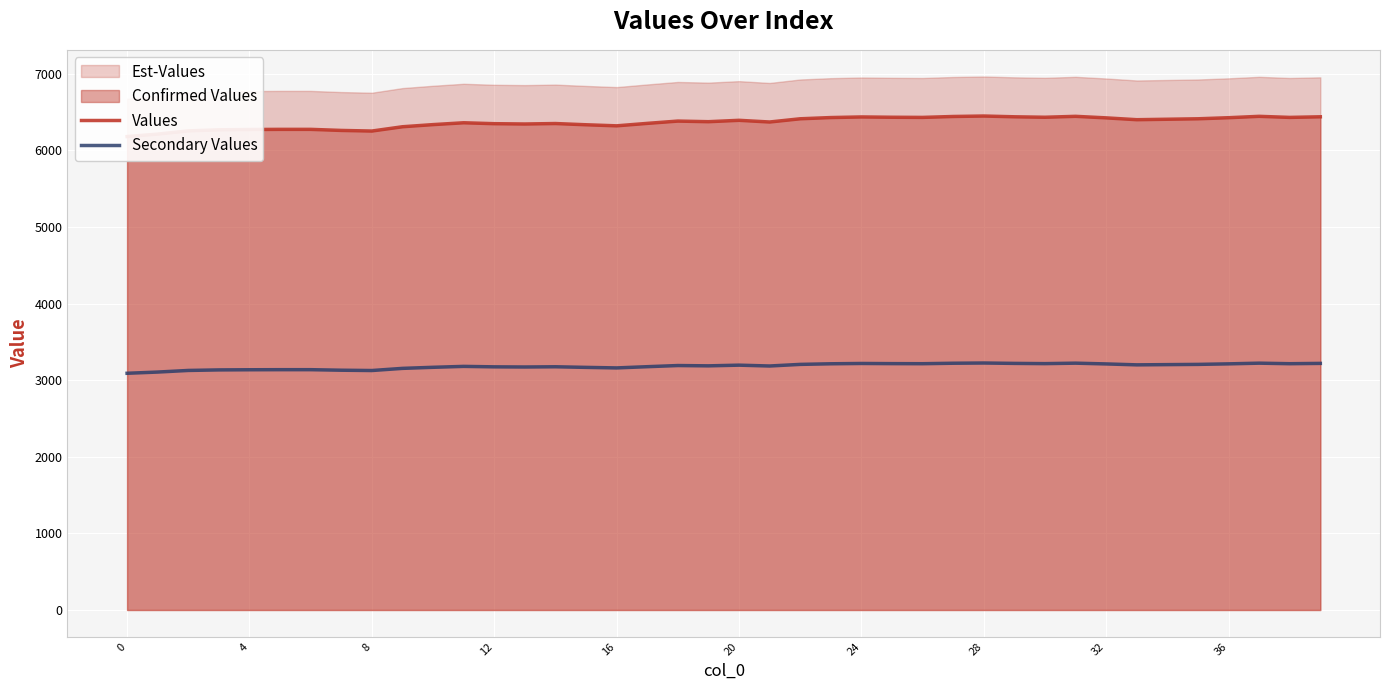

True or false: Secondary Values has more than 1 interior local peaks.

True